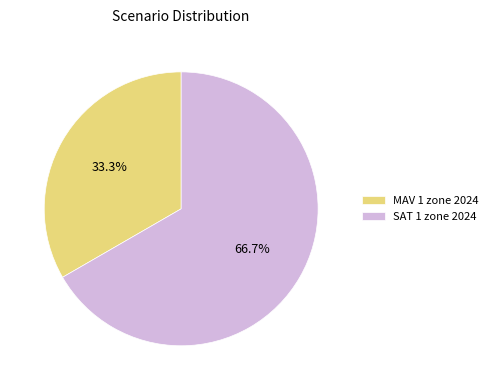

What is the smallest slice in the pie chart?

MAV 1 zone 2024